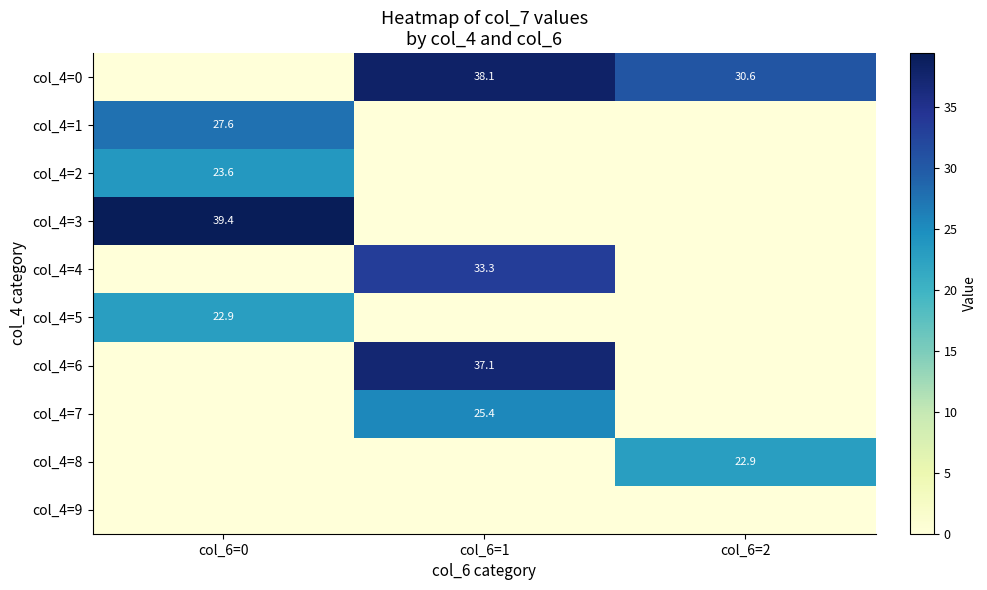

Is it true that col_4=2 equals 40.2 at col_6=0?

False